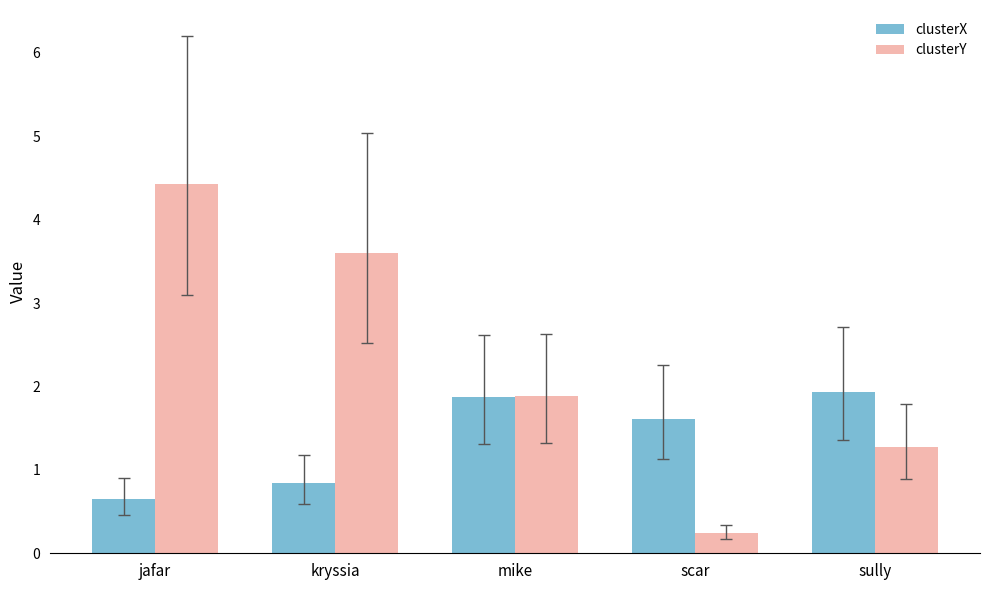

What position from the right is jafar?

5